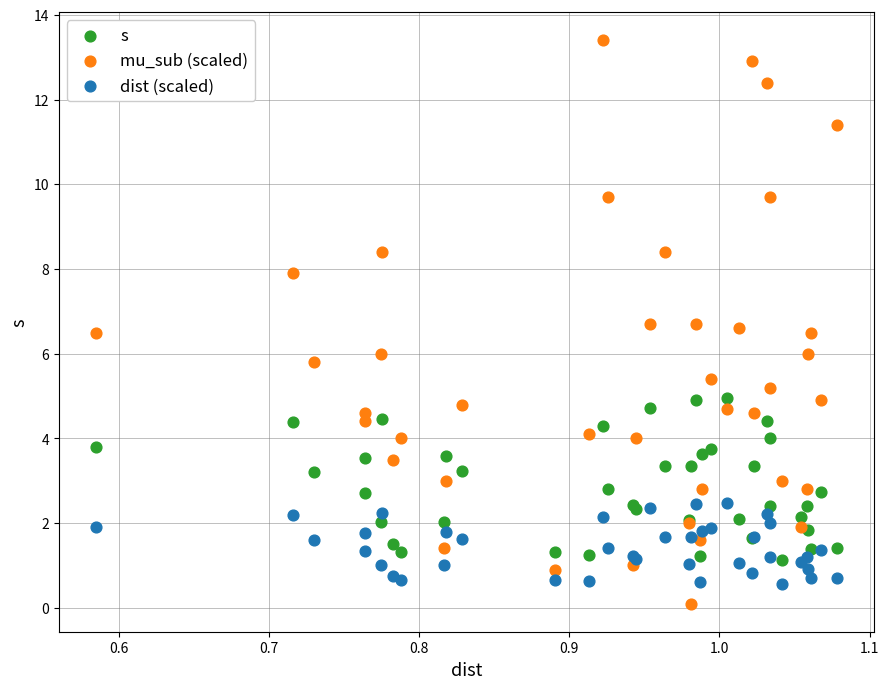

Which series has the largest Y range (max minus min)?

mu_sub (scaled)